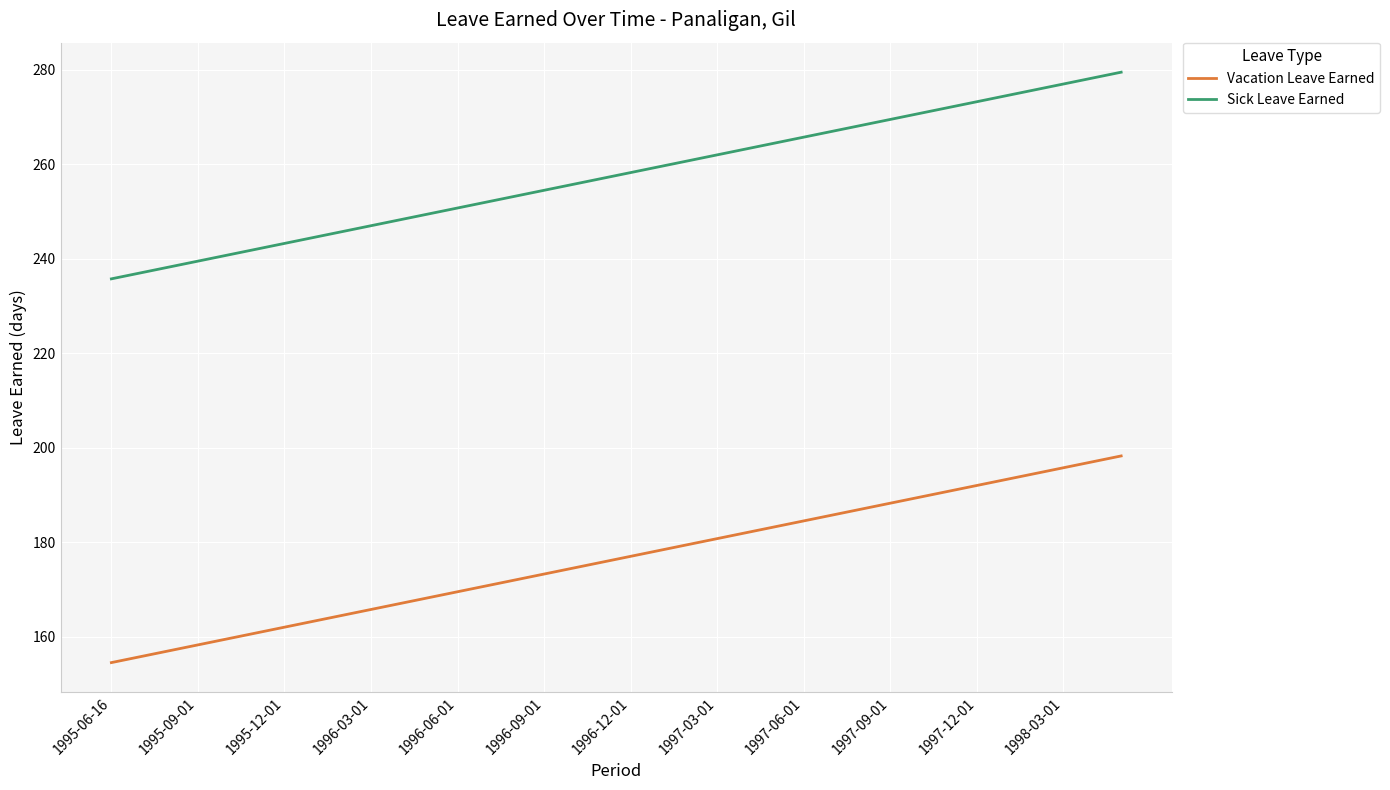

True or false: Vacation Leave Earned and Sick Leave Earned cross at least once.

False